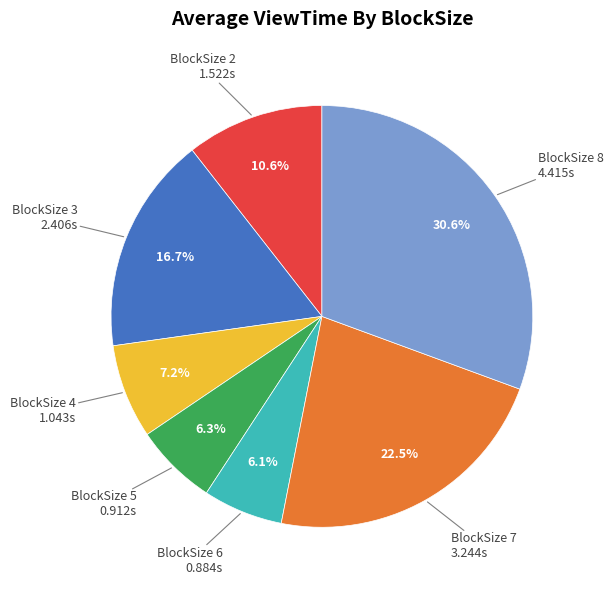

Is there a majority slice in this chart?

No